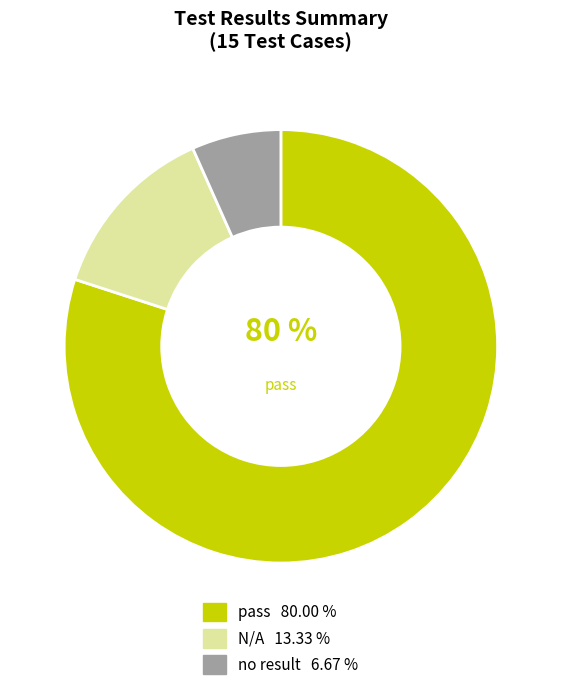

Is there a majority slice in this chart?

Yes